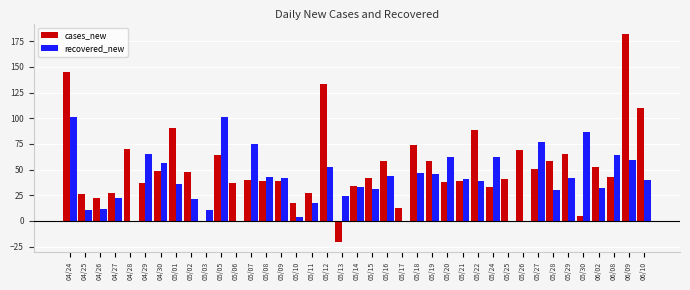

At which label does cases_new reach its peak?

06/09